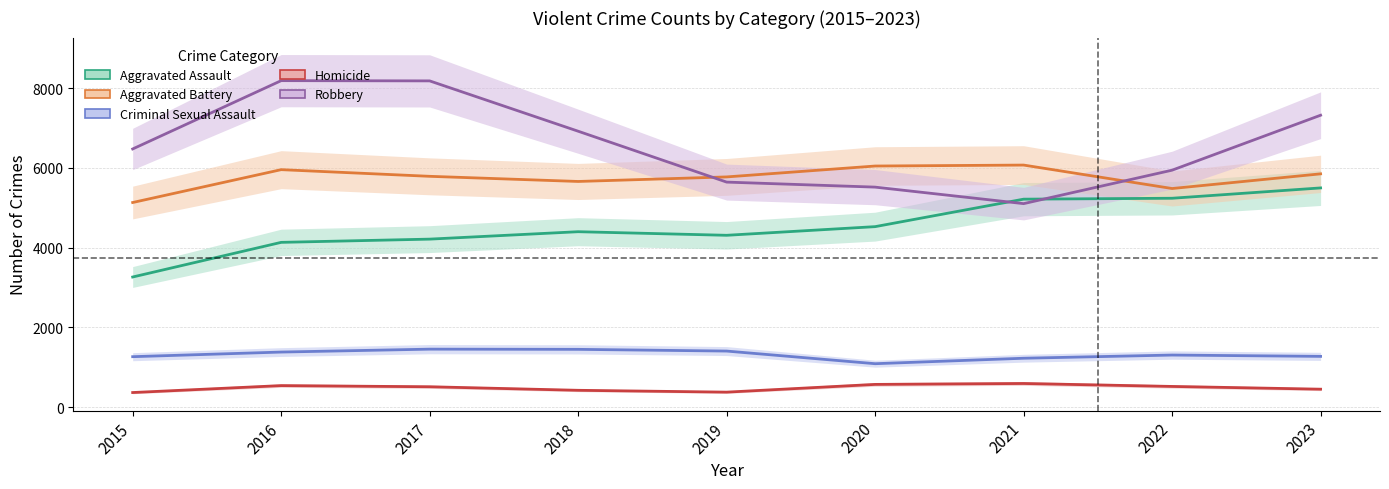

Between 2016 and 2023, which series saw the biggest shift?

Aggravated Assault